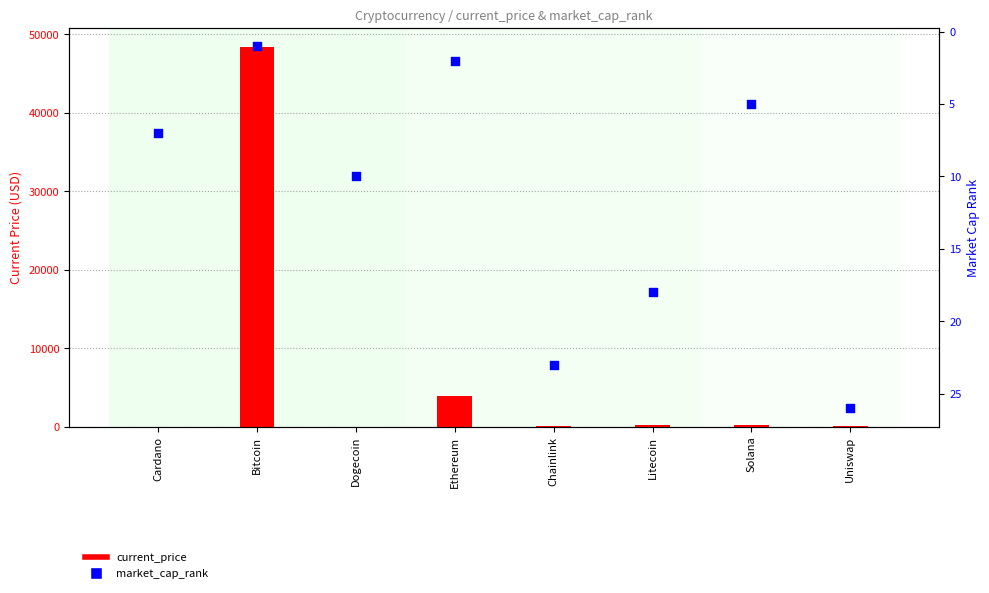

Which series reaches the maximum Y coordinate?

current_price